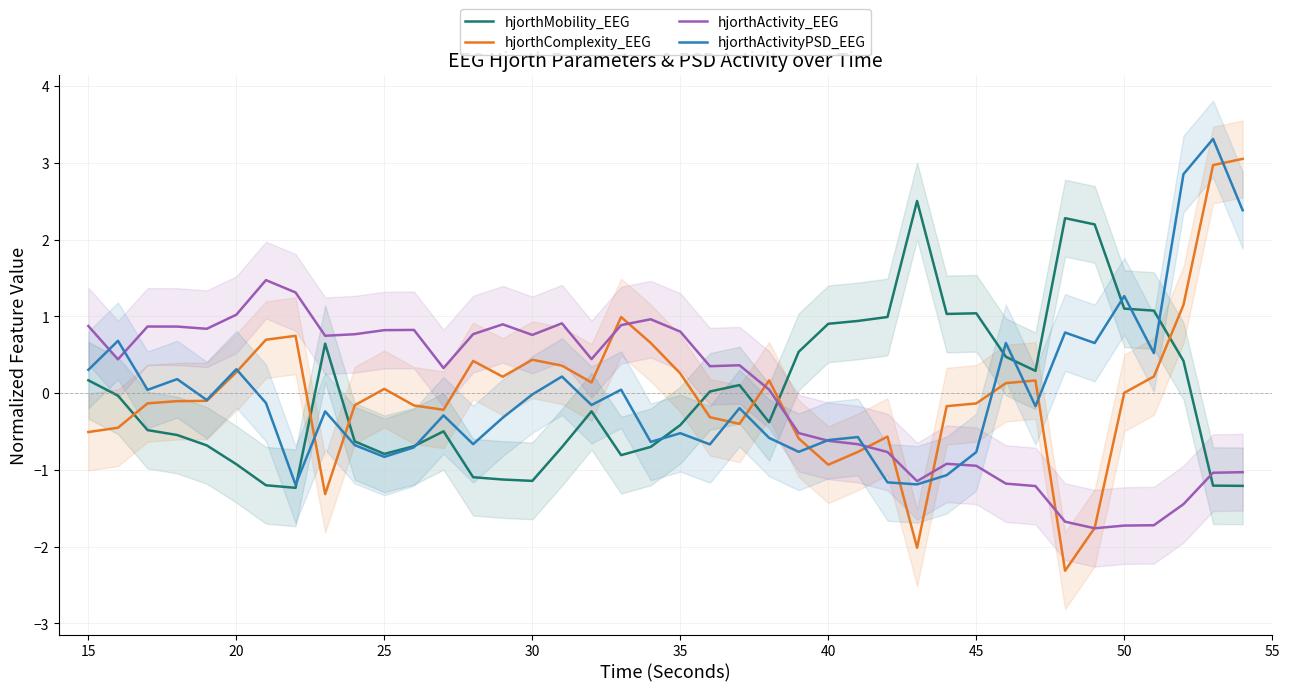

List the series in order of their peak value, lowest first.

hjorthActivity_EEG, hjorthMobility_EEG, hjorthComplexity_EEG, hjorthActivityPSD_EEG